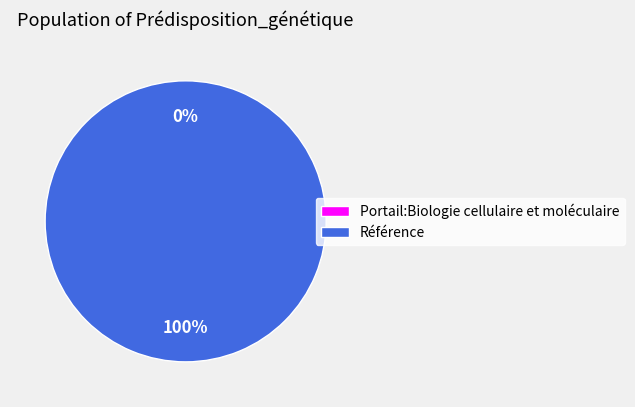

Between Référence and Portail:Biologie cellulaire et moléculaire, which is larger?

Référence